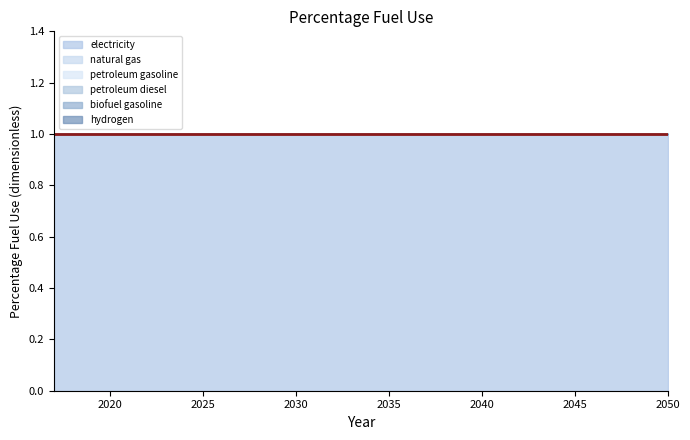

At how many categories does at least one series exceed 0?

34